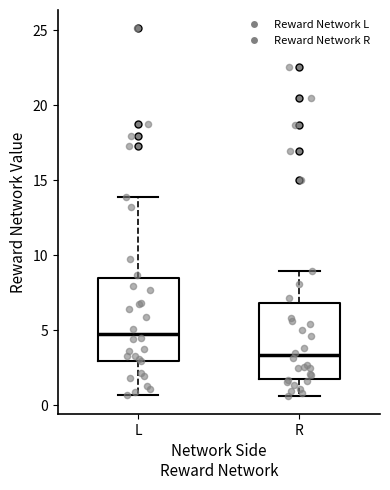

Reading left to right, read every box against the y-axis: the position of its median line, the range the box covers, and the ends of its whiskers. The values are not printed on the chart, so give them approximately, as read against the axis.

L: median 5.0, box 3.0 to 8.5, whiskers 0.5 to 14.0
R: median 3.5, box 2.0 to 7.0, whiskers 0.5 to 9.0